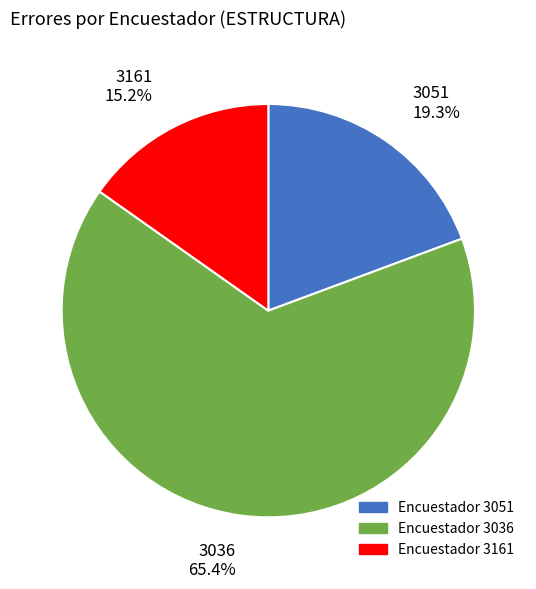

Is there a majority slice in this chart?

Yes